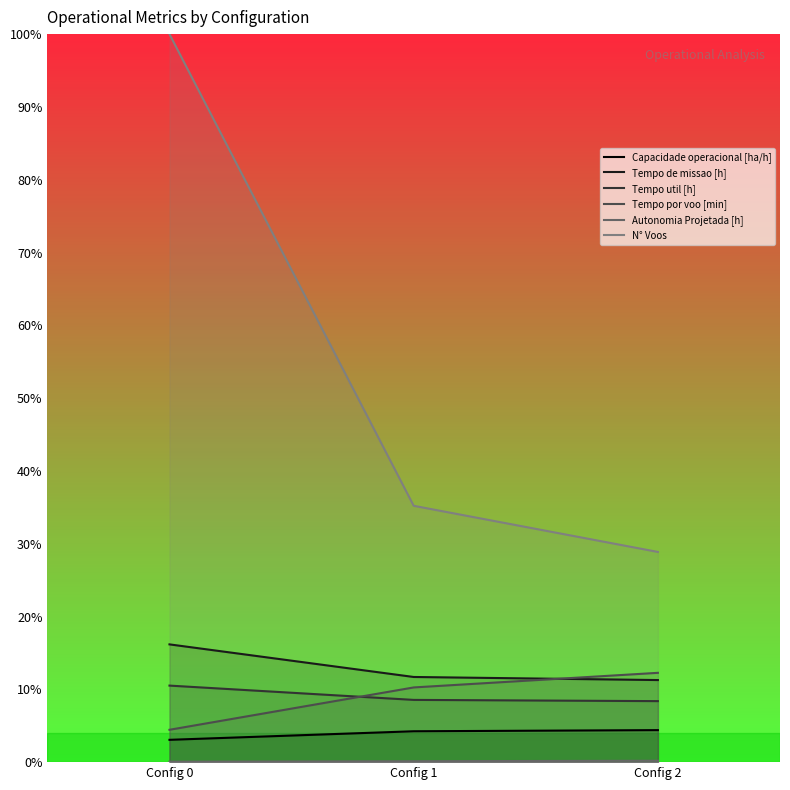

How many values in the Tempo por voo [min] series exceed 10?

2